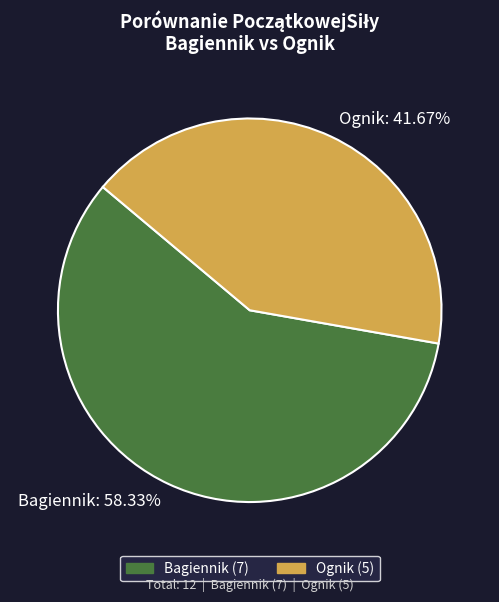

Is it true that Bagiennik is 58% of the pie?

True